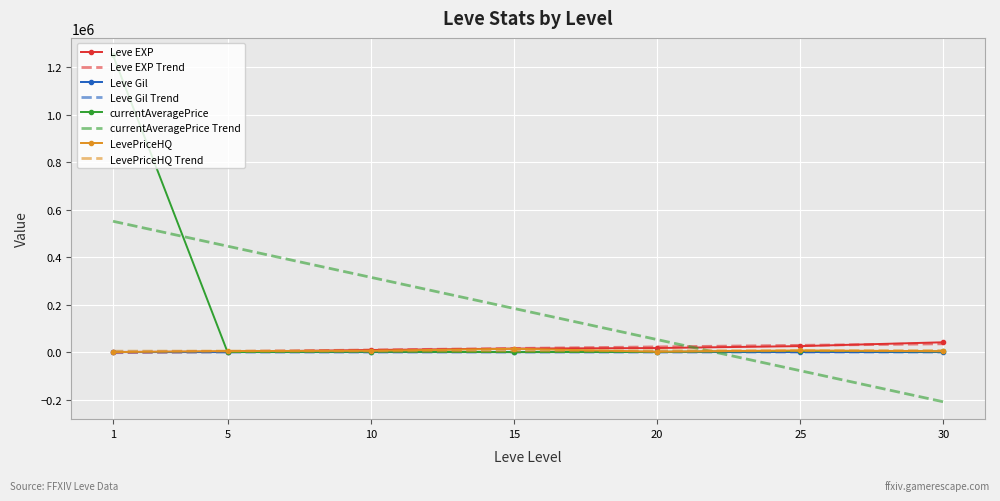

Reading left to right, extract all data points from this chart.

Leve EXP: 800.0	1420.0	8930.0	14920.0	17120.0	25250.0	41410.0
Leve Gil: 113.0	140.0	169.0	172.0	229.0	326.0	175.0
currentAveragePrice: 1250194.2	194.0	1571.5	0.0	987.8	5061.7	3124.5
LevePriceHQ: 0.0	4472.0	5393.6	14000.0	1741.6	6998.0	3699.0